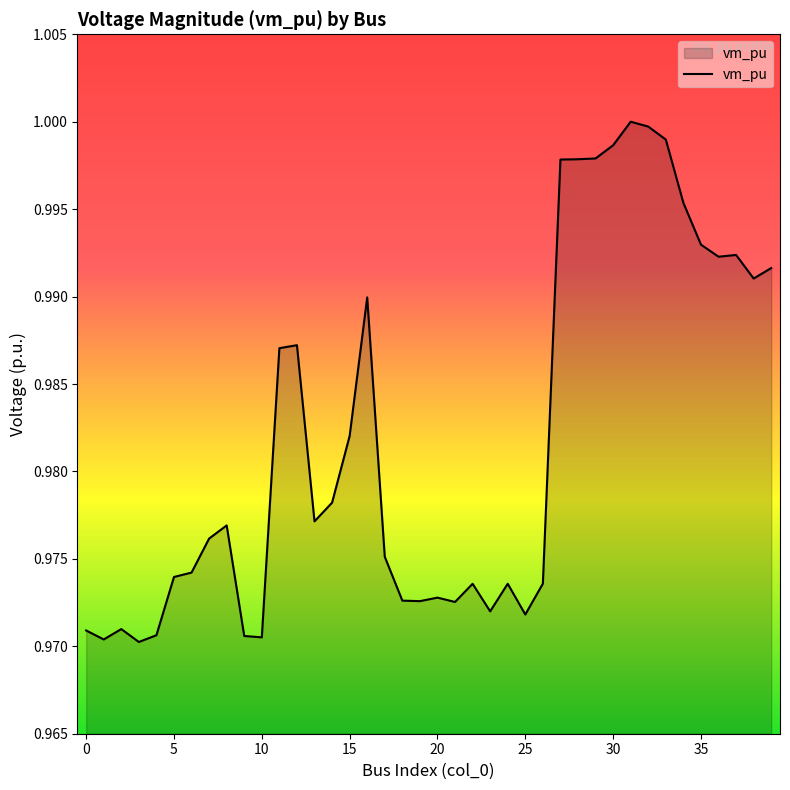

Does the chart have visible grid lines?

No